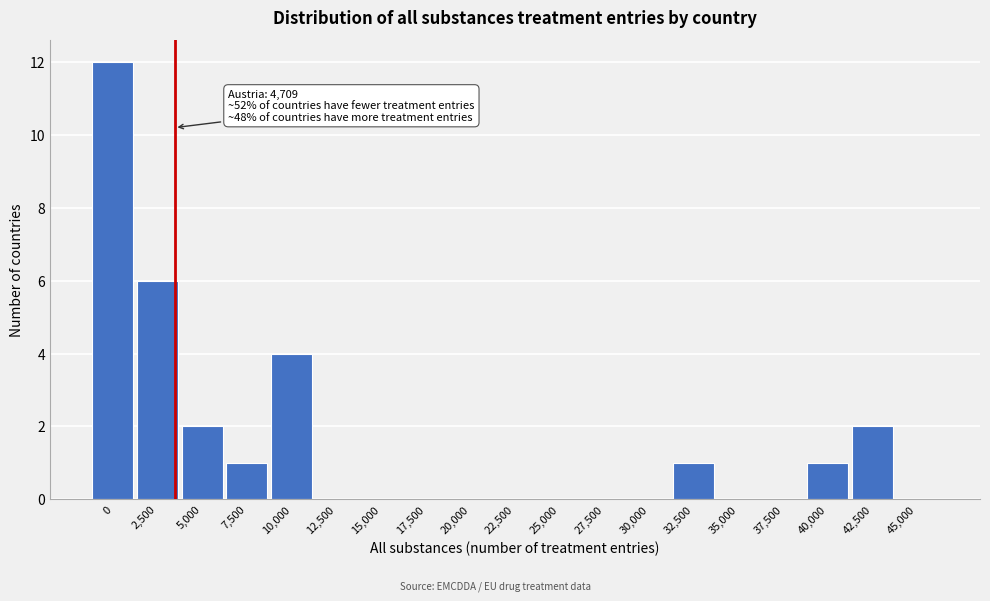

True or false: the data shows 6 at 10,000.

False